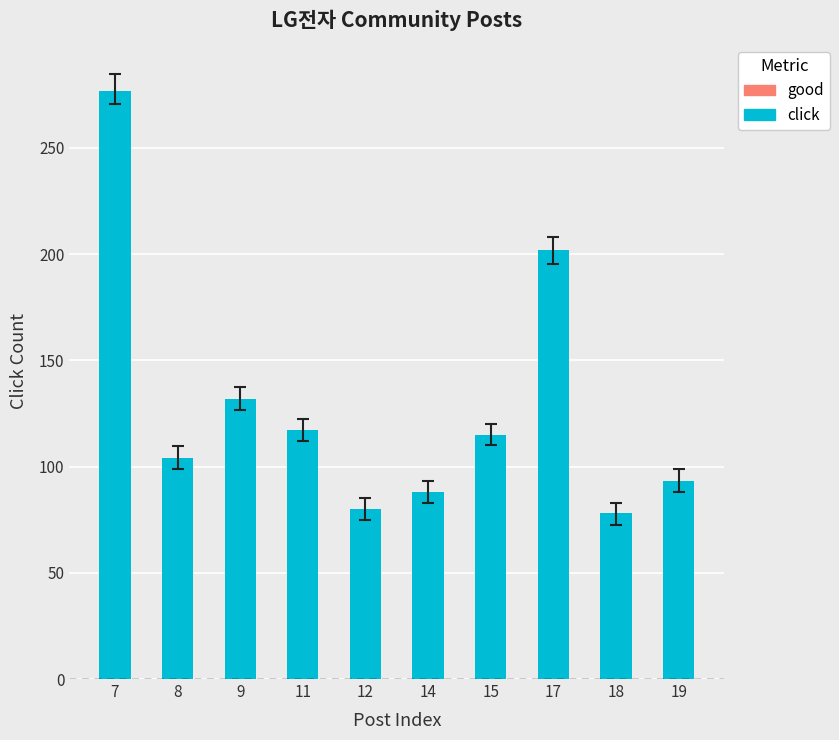

At which label is the value closest to 177?

17